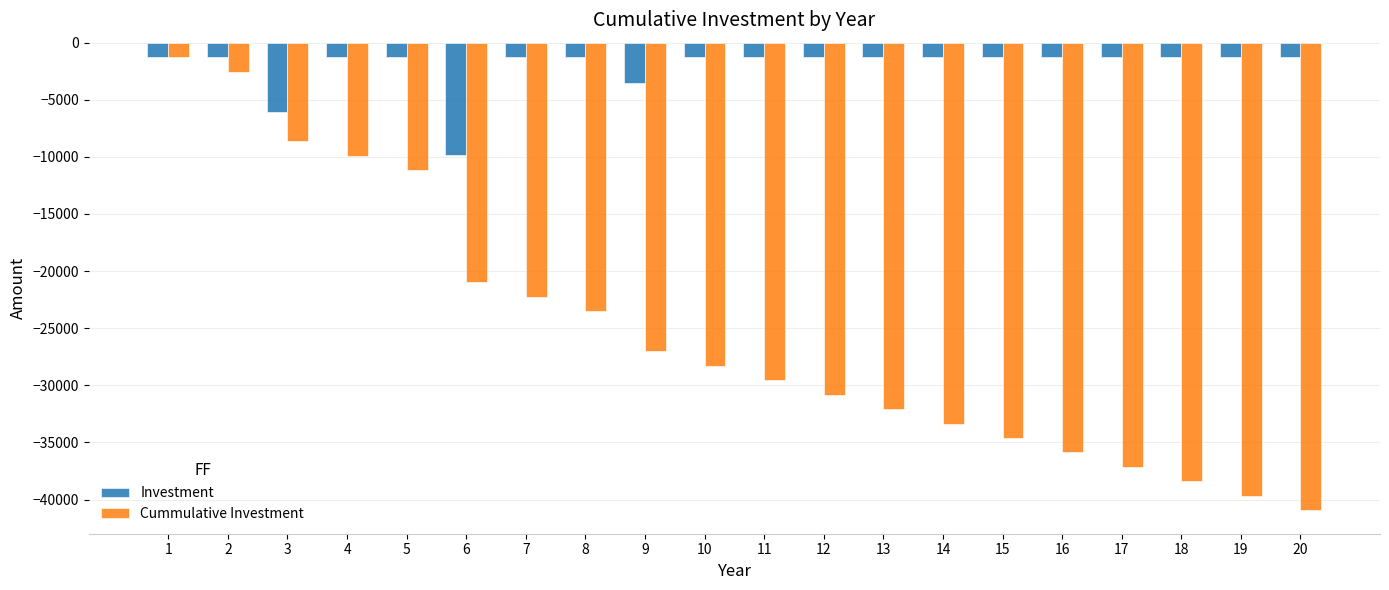

Which series has the largest range (max minus min)?

Cummulative Investment